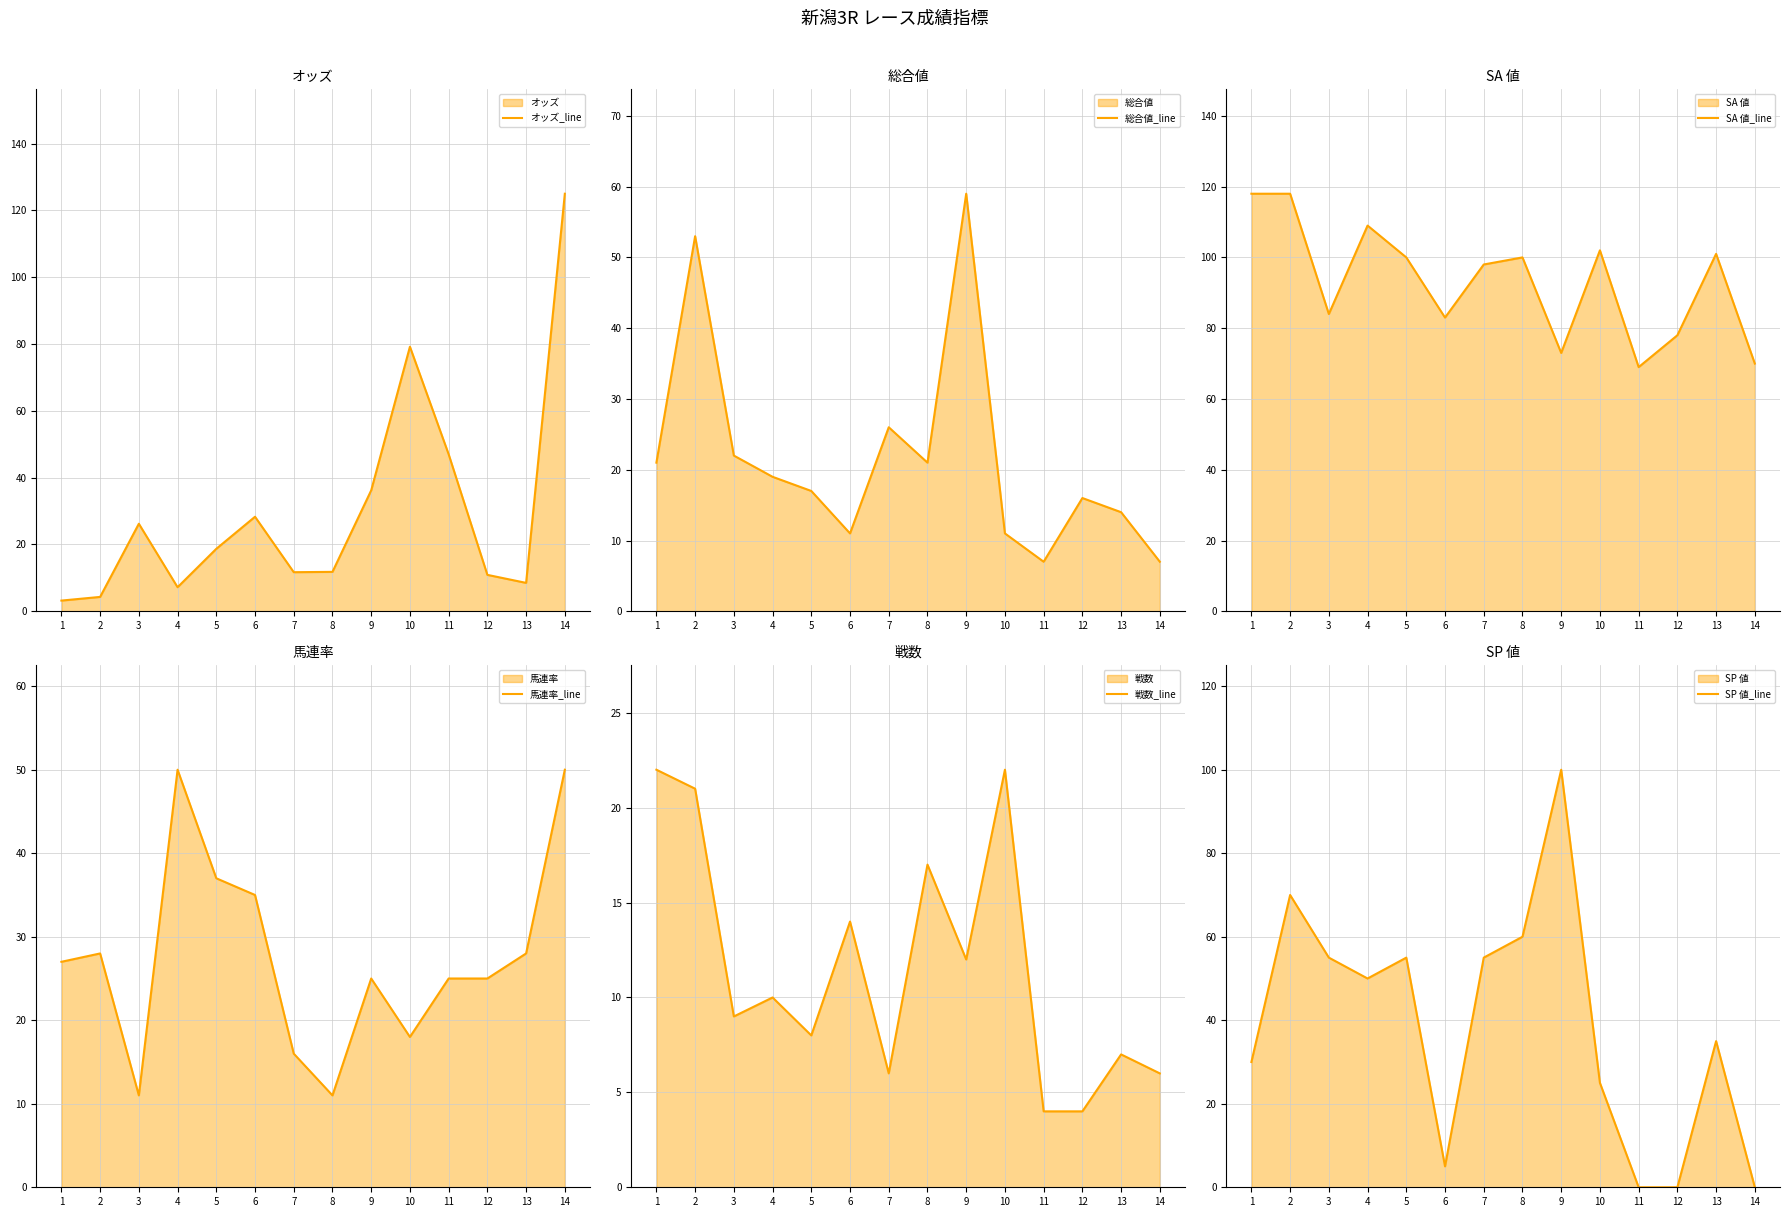

At which label does SP 値_line first exceed 50?

2